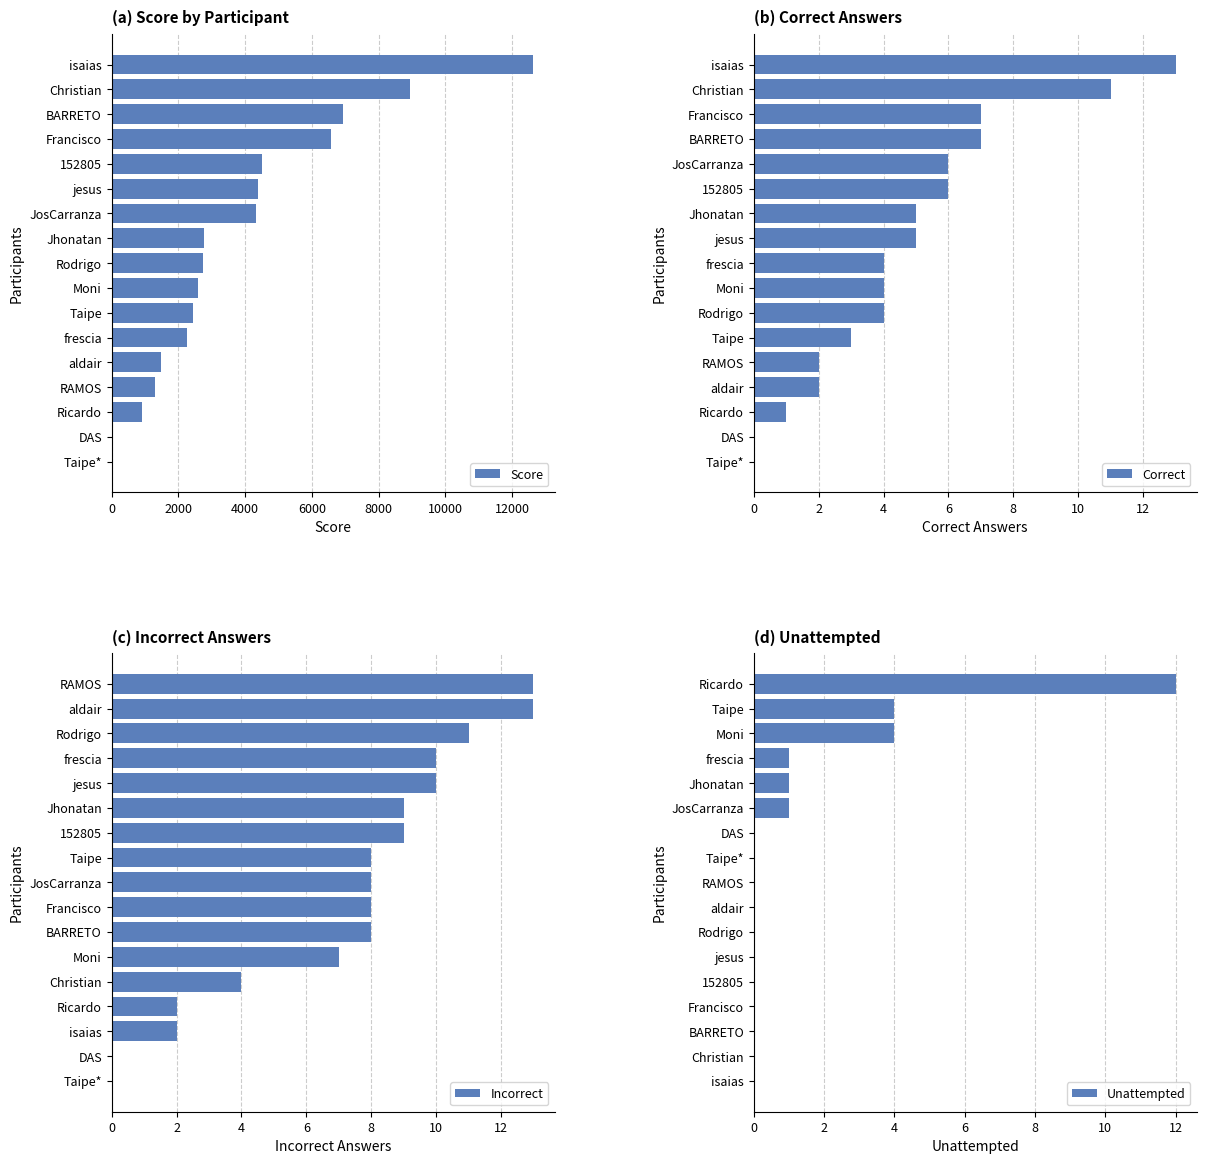

How many bars are there in total?

68